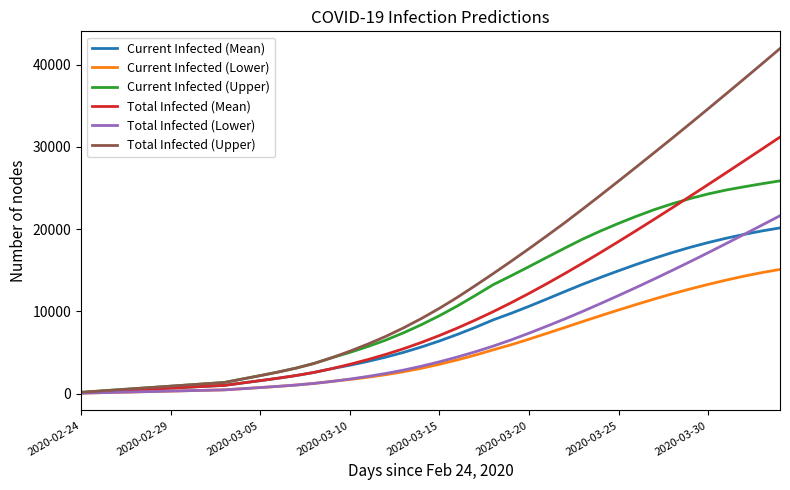

Which series has the largest range (max minus min)?

Total Infected (Upper)